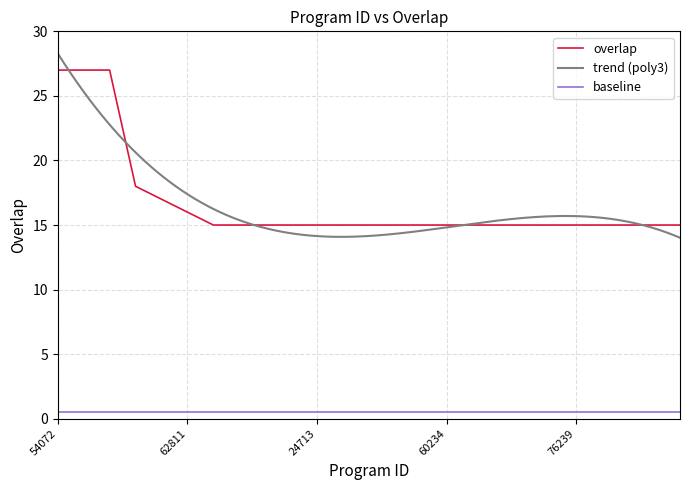

What is the maximum value shown in the chart?

27